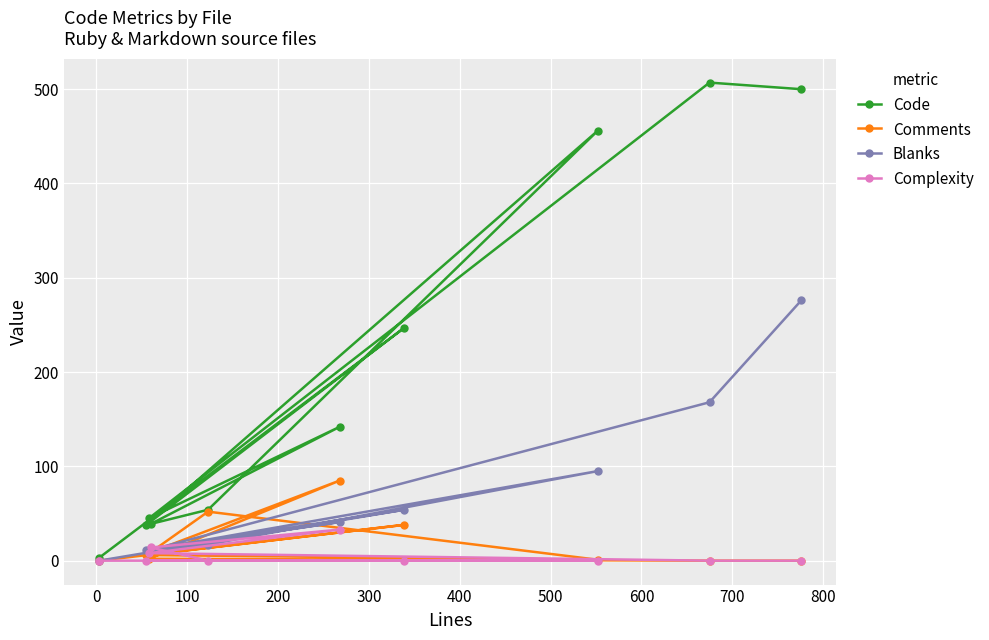

Reading left to right, extract all data points from this chart.

Code: 3	247	38	456	54	39	142	45	507	500
Comments: 0	38	6	1	52	9	85	2	0	0
Blanks: 0	54	11	95	17	12	41	11	168	276
Complexity: 0	0	0	0	0	14	33	8	0	0